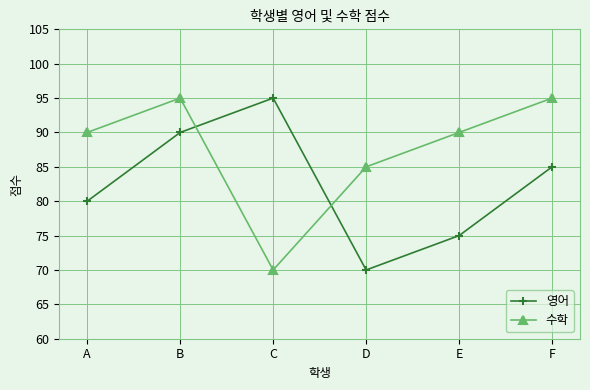

How many 영어 values are between 75 and 90?

4